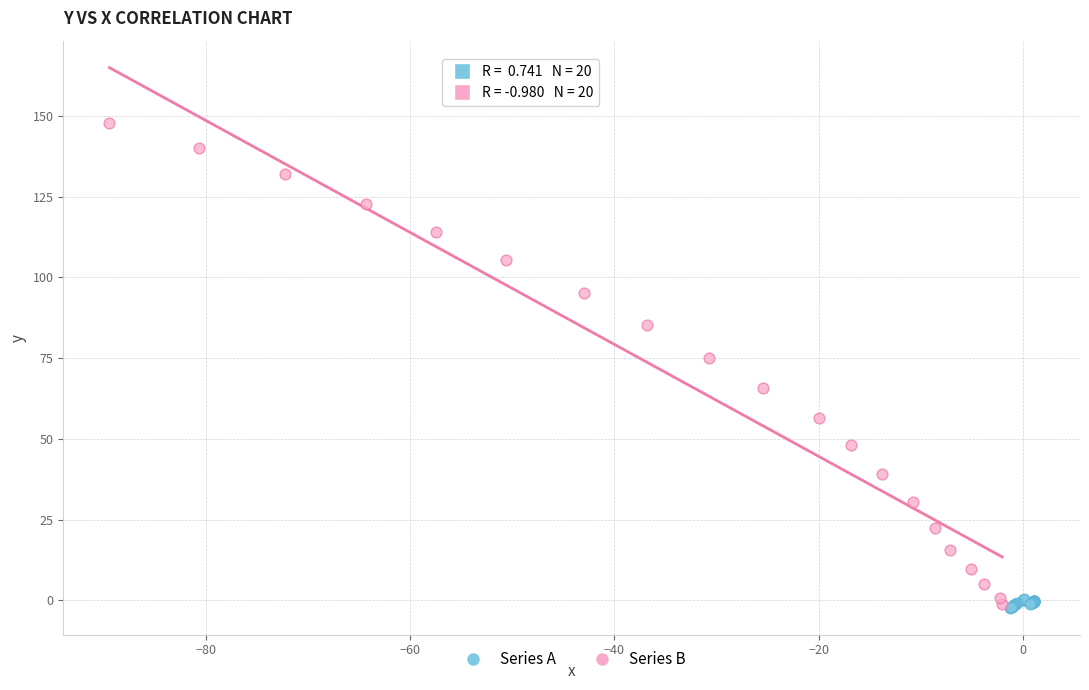

Which series reaches the maximum Y coordinate?

Series B